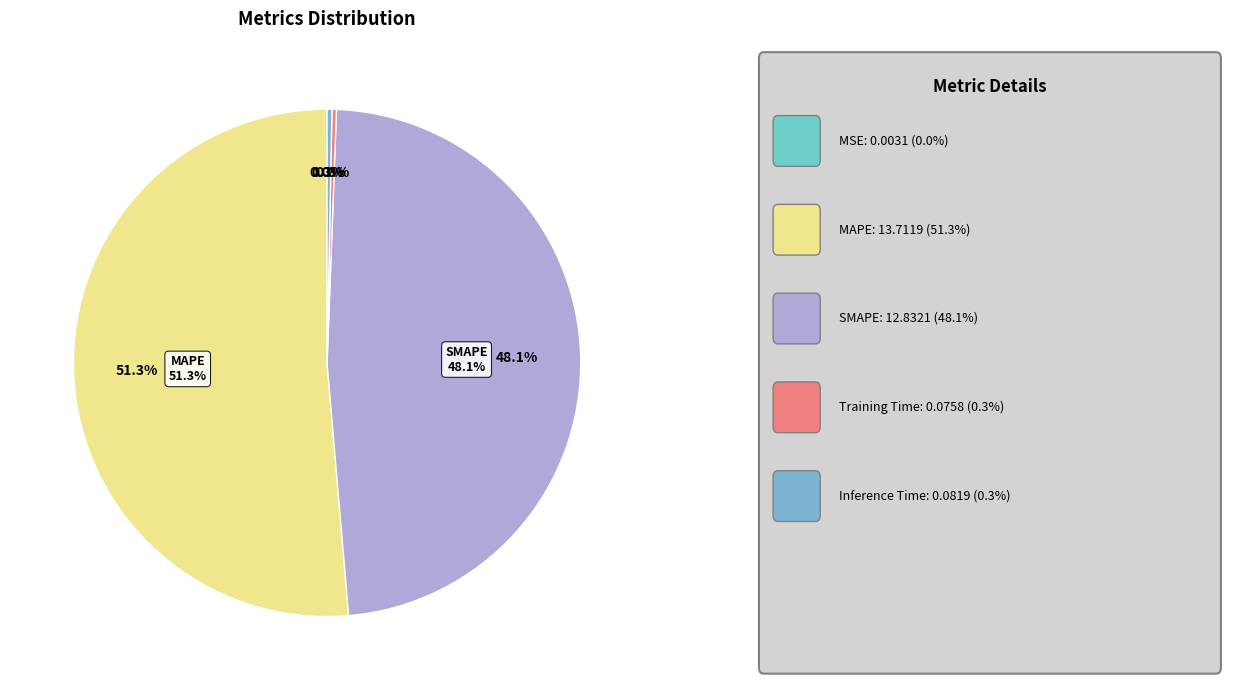

To the nearest percent, what is the difference between the SMAPE and Inference Time slice percentages?

48%